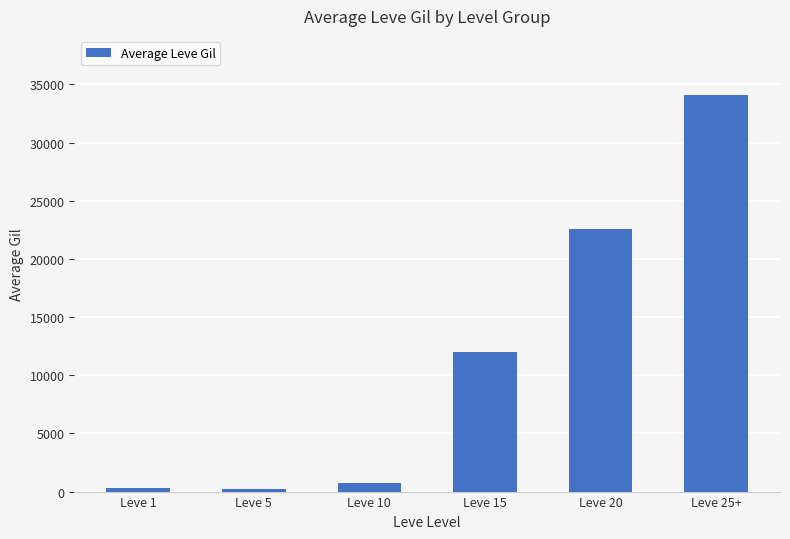

What is the label of the 2nd bar from the left?

Leve 5